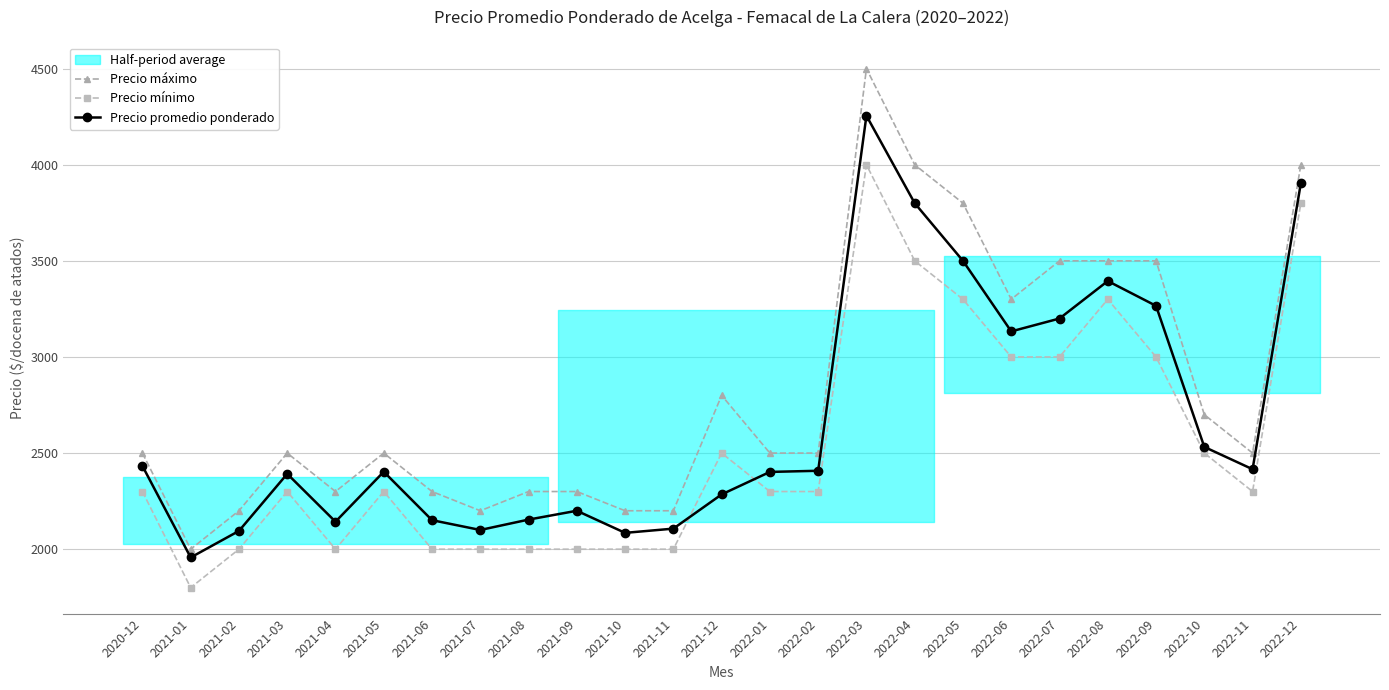

Is this an area chart (filled region under the line)?

No